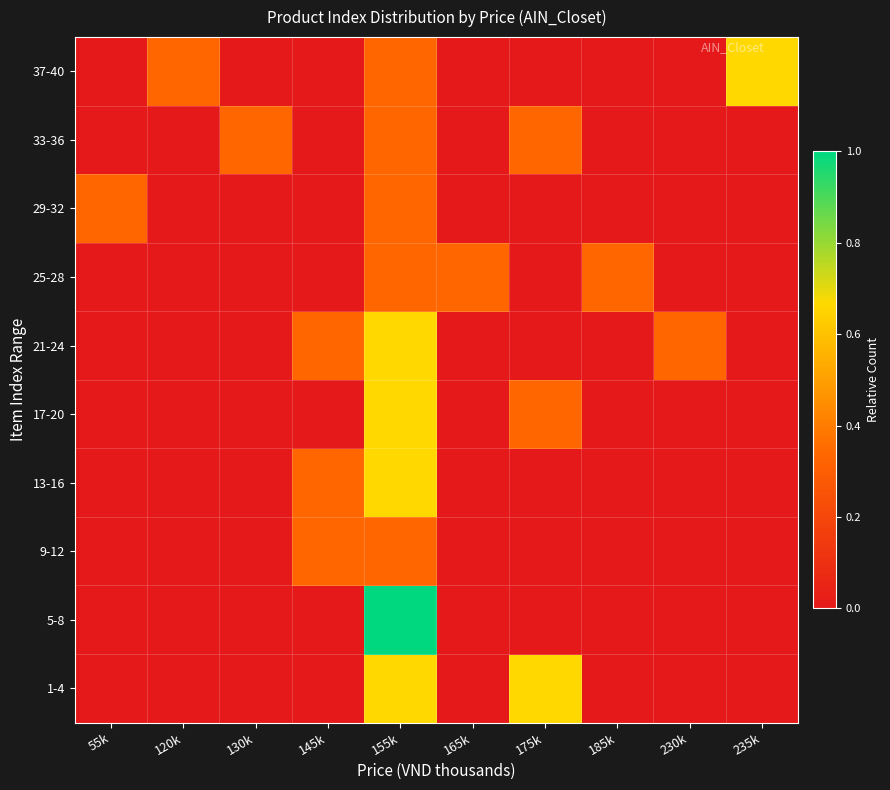

What is the spread (max minus min) of values at 145k?

0.3